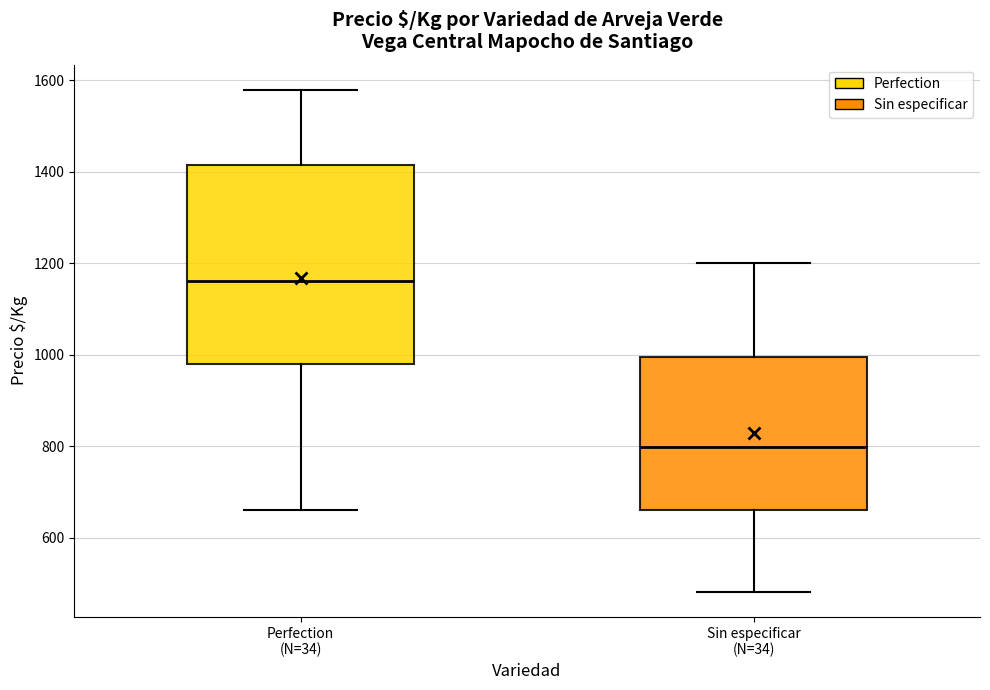

Which box has the lowest median line?

Sin especificar (N=34)